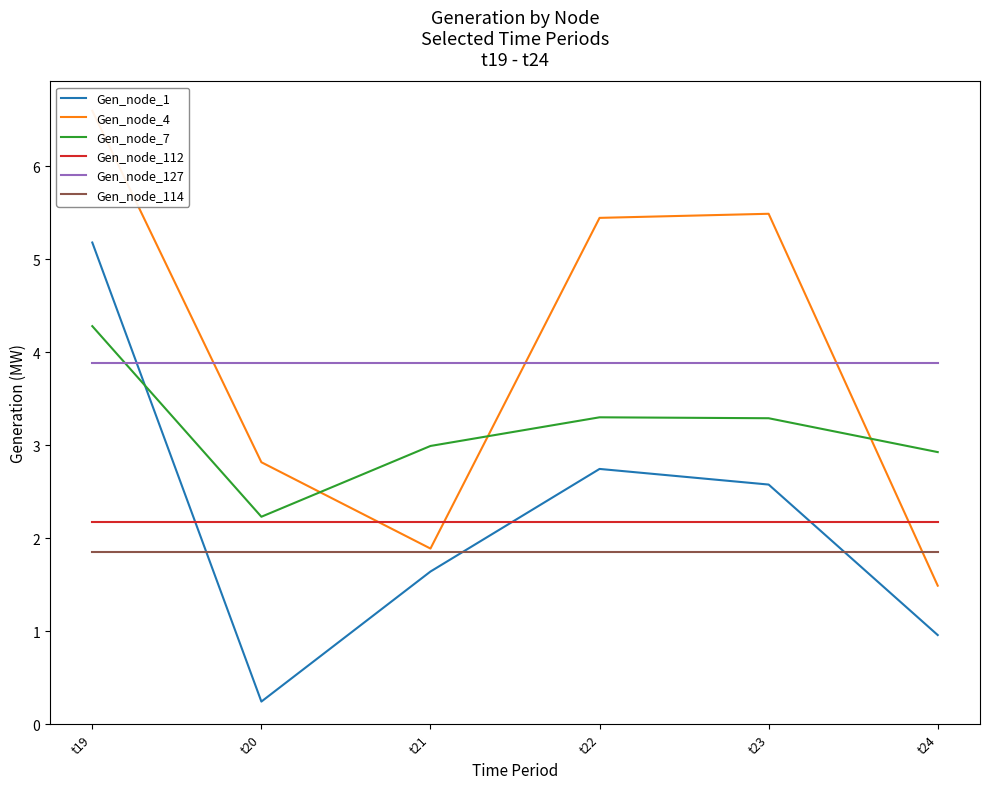

At how many categories does at least one series exceed 4?

3